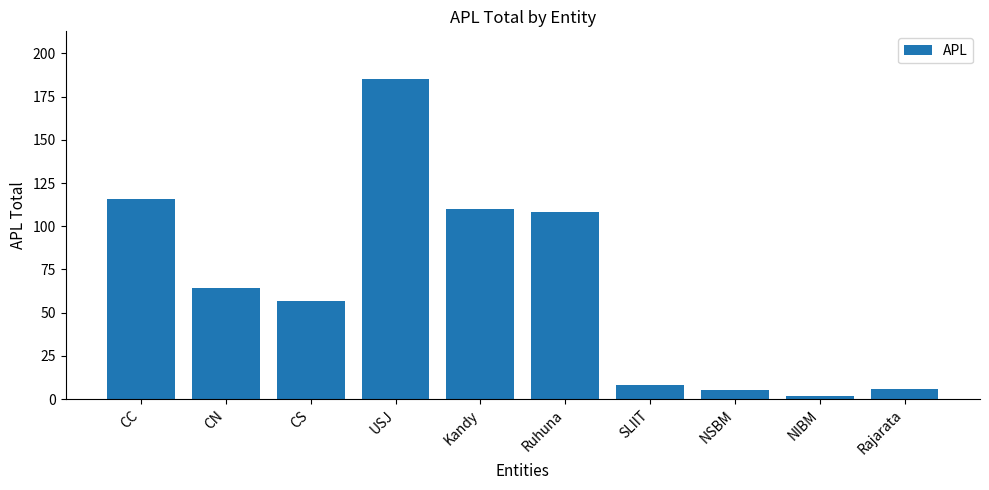

What is the change in value from USJ to Rajarata?

-179